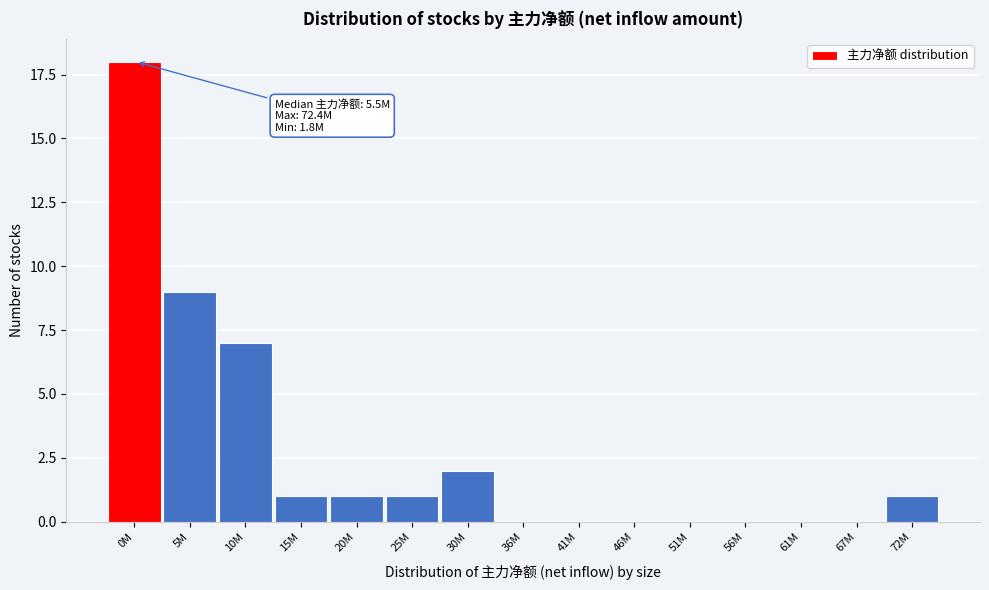

Reading left to right, what are all the values shown in this chart?

0M=18	5M=9	10M=7	15M=1	20M=1	25M=1	30M=2	36M=0	41M=0	46M=0	51M=0	56M=0	61M=0	67M=0	72M=1